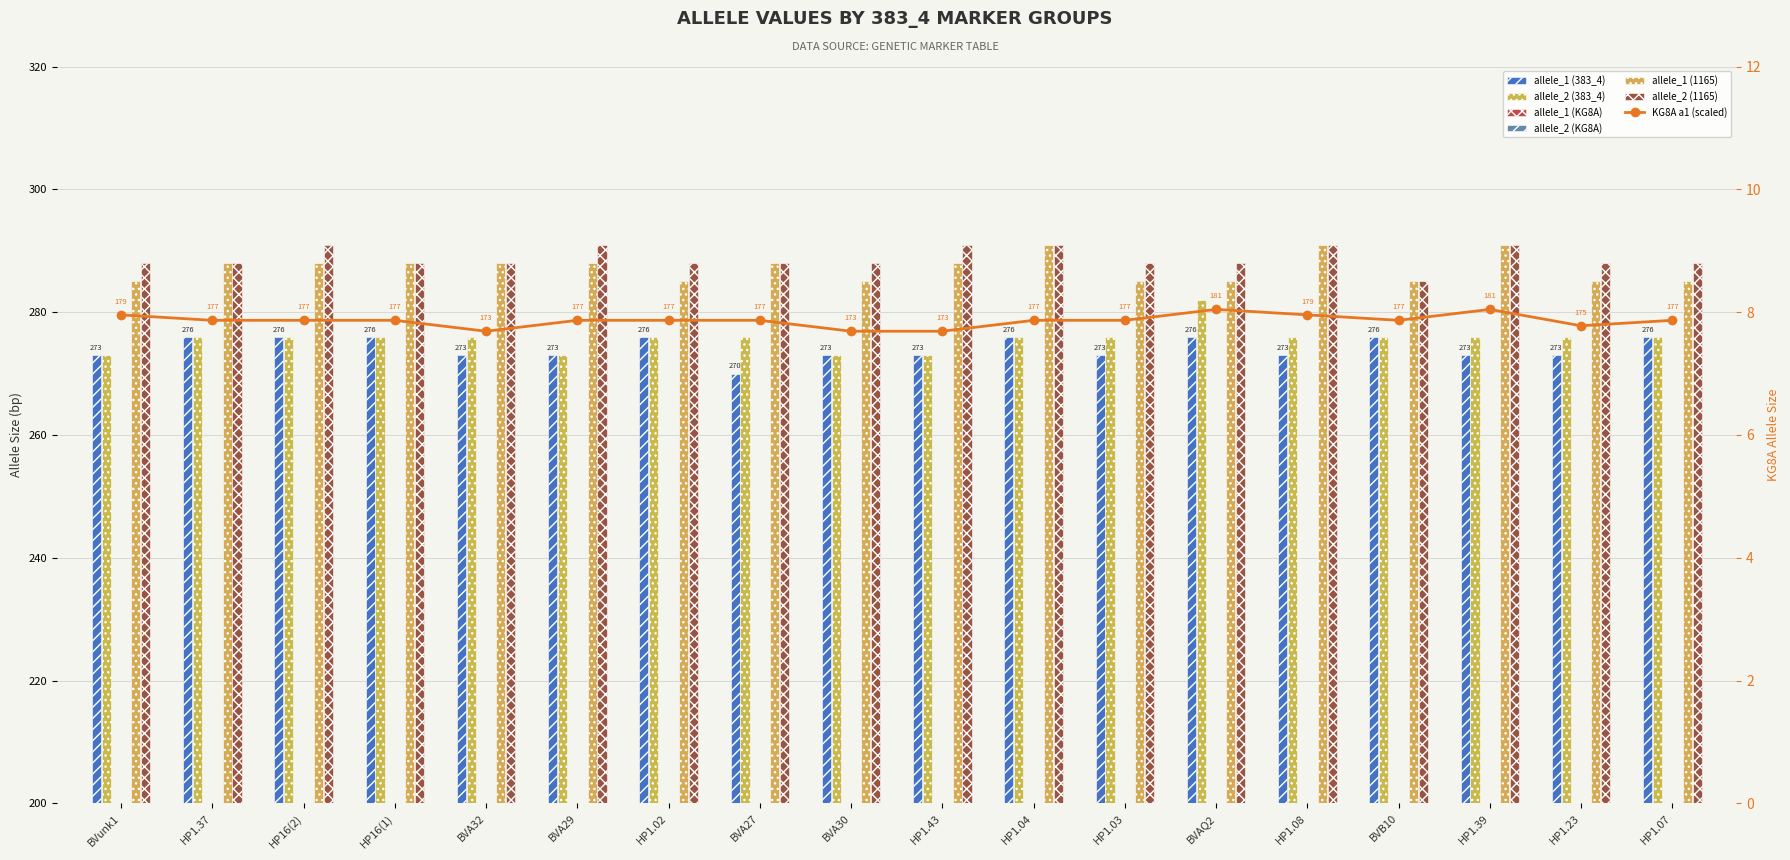

Which series changed the most between BVB10 and HP1.39?

allele_1 (1165)